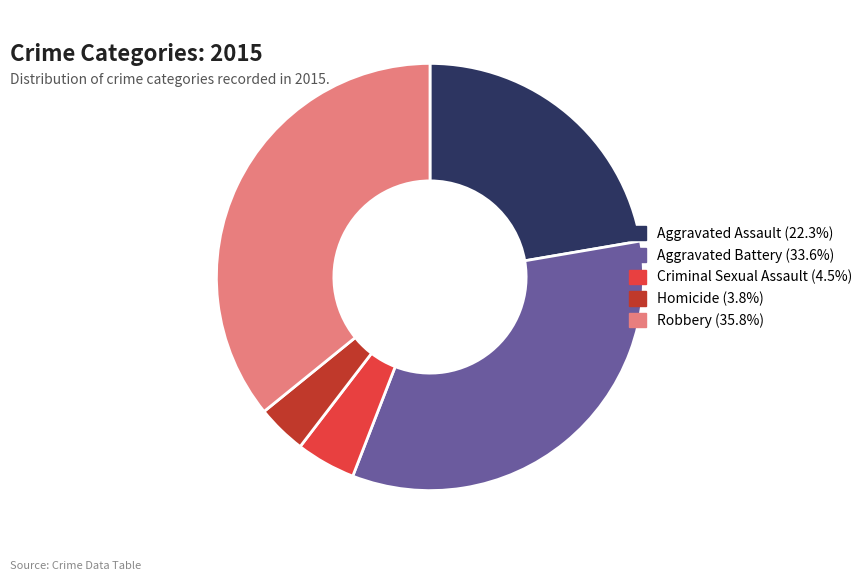

Which category has the biggest portion of the pie?

Robbery